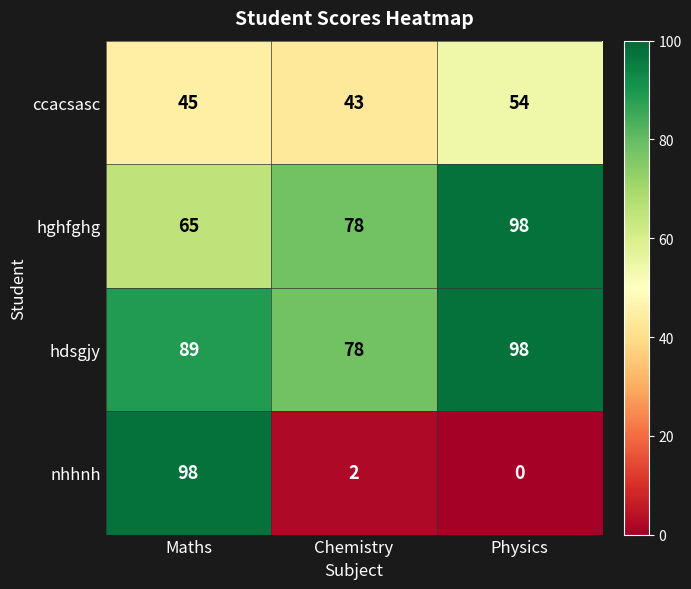

What is the spread (max minus min) of values at Physics?

98